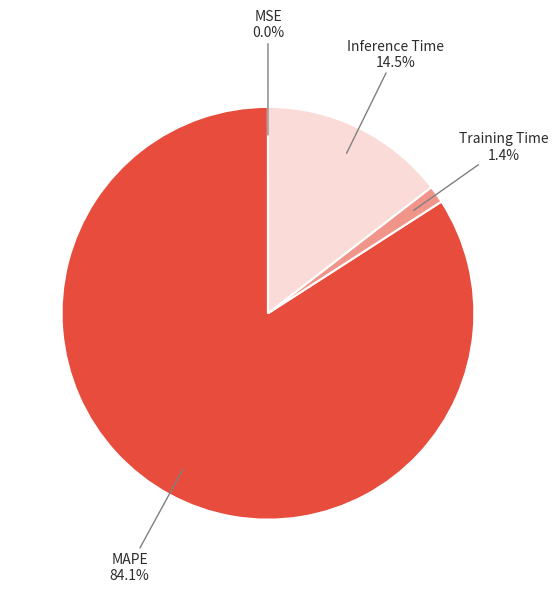

Is there a majority slice in this chart?

Yes